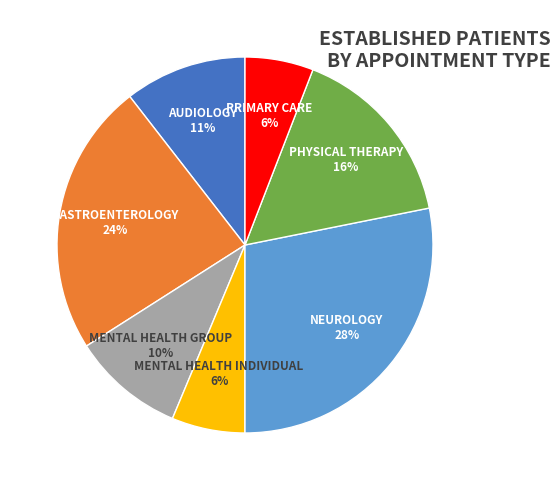

Which slice is the largest?

NEUROLOGY